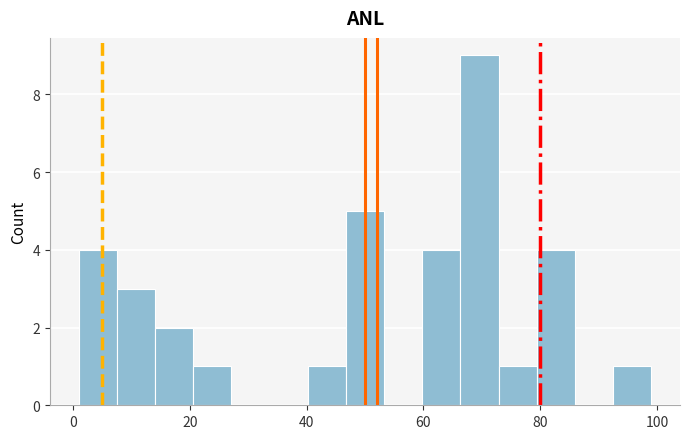

Read against the x-axis, roughly where is the centre of the tallest bar?

70